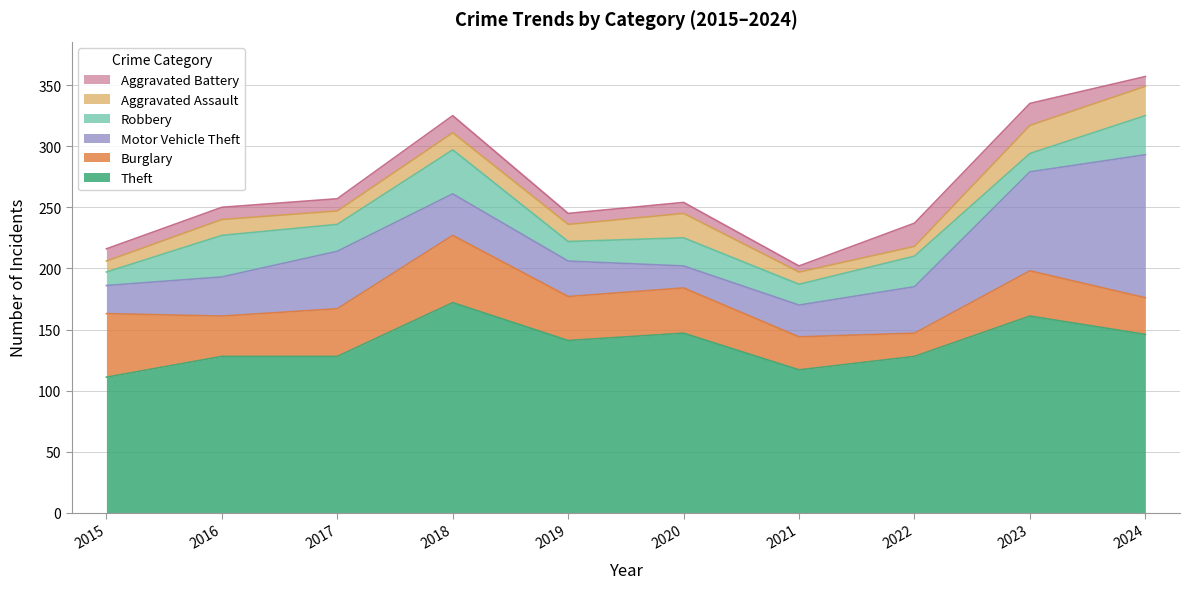

Which series ends up on top after the final intersection of Burglary and Robbery?

Robbery